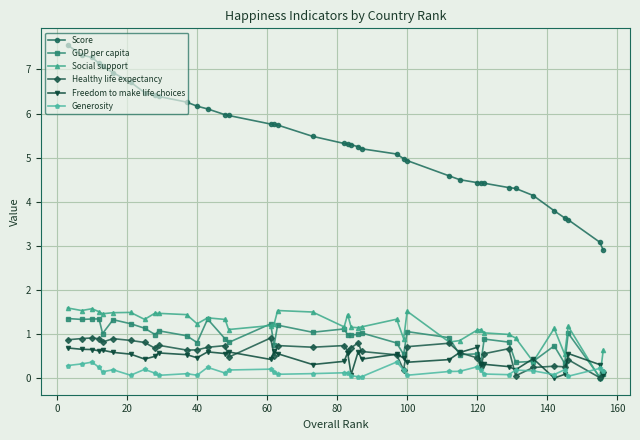

What is the value of the Healthy life expectancy point at the 8th from the left?

0.8